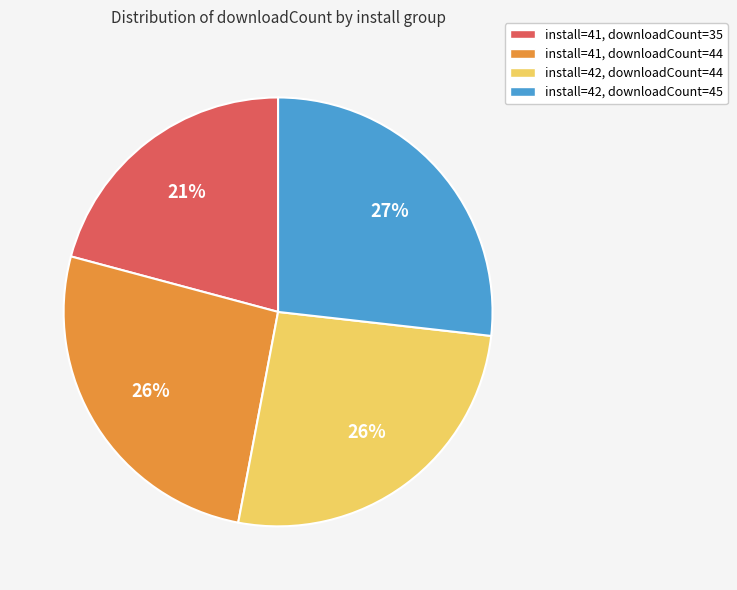

What percentage is the install=42, downloadCount=44 slice, to the nearest percent?

26%